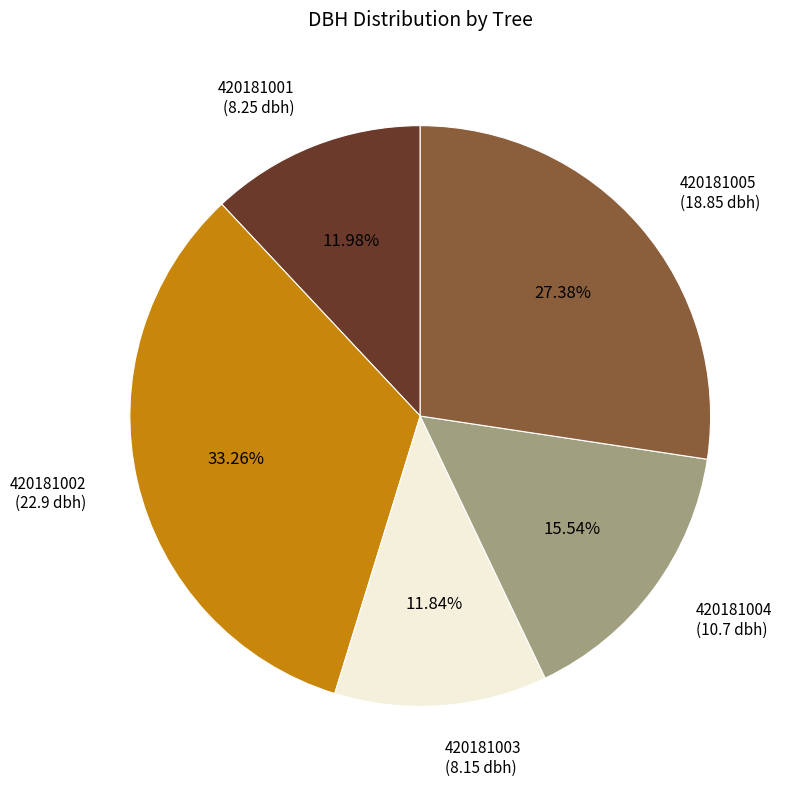

Does 420181004 account for over 50% of the chart?

No